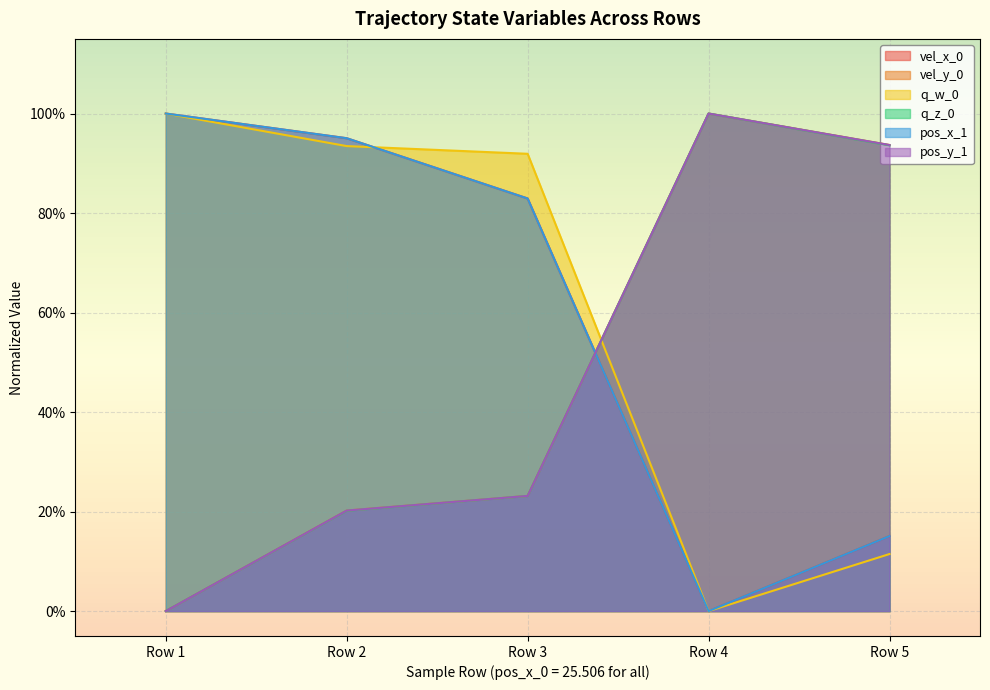

Reading left to right, list all the values displayed in this chart.

vel_x_0: Row 1=1.0	Row 2=1.0	Row 3=0.8	Row 4=0.0	Row 5=0.2
vel_y_0: Row 1=0.0	Row 2=0.2	Row 3=0.2	Row 4=1.0	Row 5=0.9
q_w_0: Row 1=1.0	Row 2=0.9	Row 3=0.9	Row 4=0.0	Row 5=0.1
q_z_0: Row 1=0.0	Row 2=0.2	Row 3=0.2	Row 4=1.0	Row 5=0.9
pos_x_1: Row 1=1.0	Row 2=1.0	Row 3=0.8	Row 4=0.0	Row 5=0.2
pos_y_1: Row 1=0.0	Row 2=0.2	Row 3=0.2	Row 4=1.0	Row 5=0.9